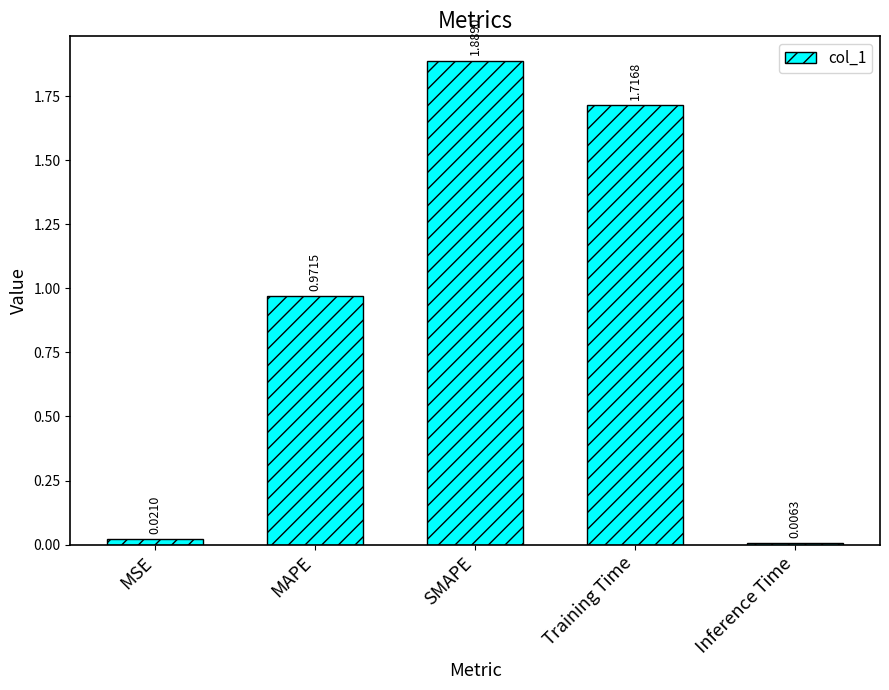

The chart shows a value of 3.1 at SMAPE. True or false?

False